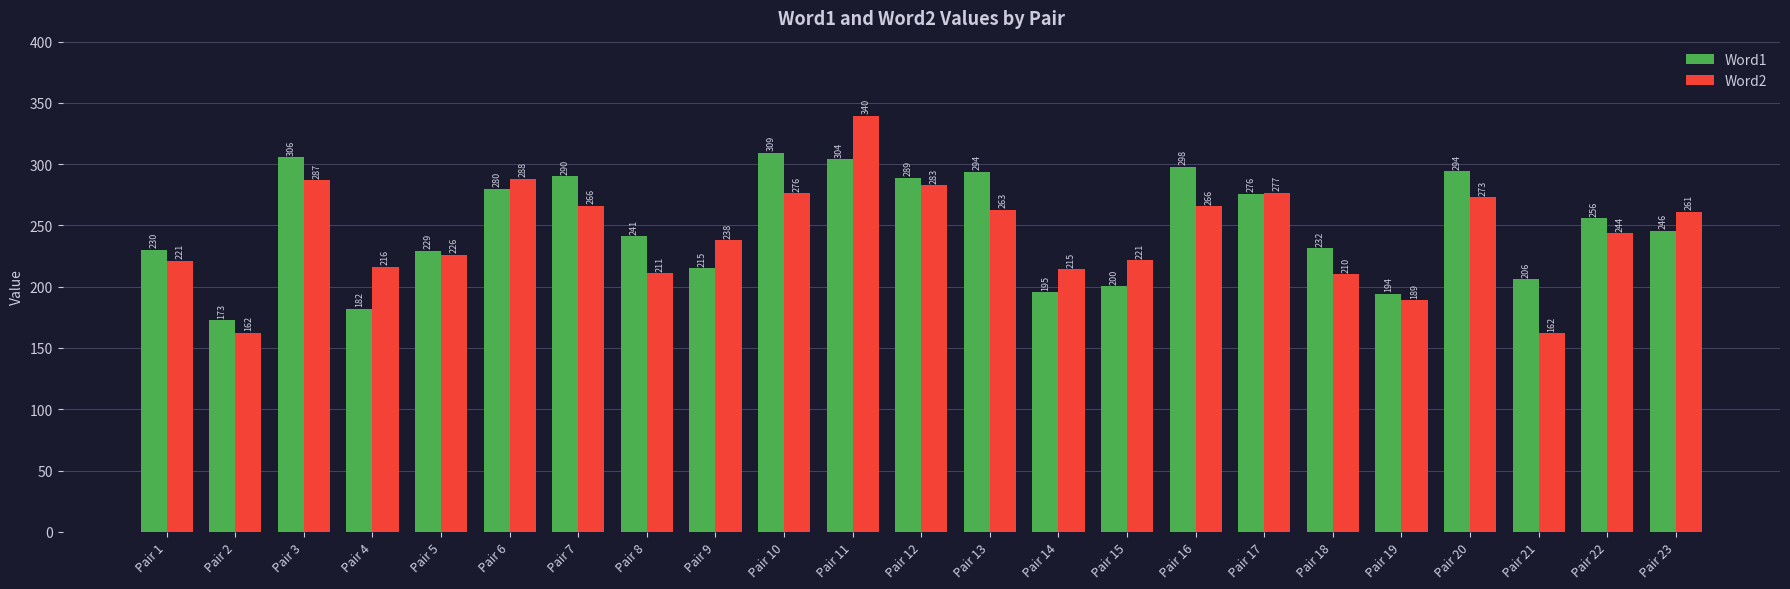

What is the difference between the maximum and minimum values in the Word1 series?

136.6